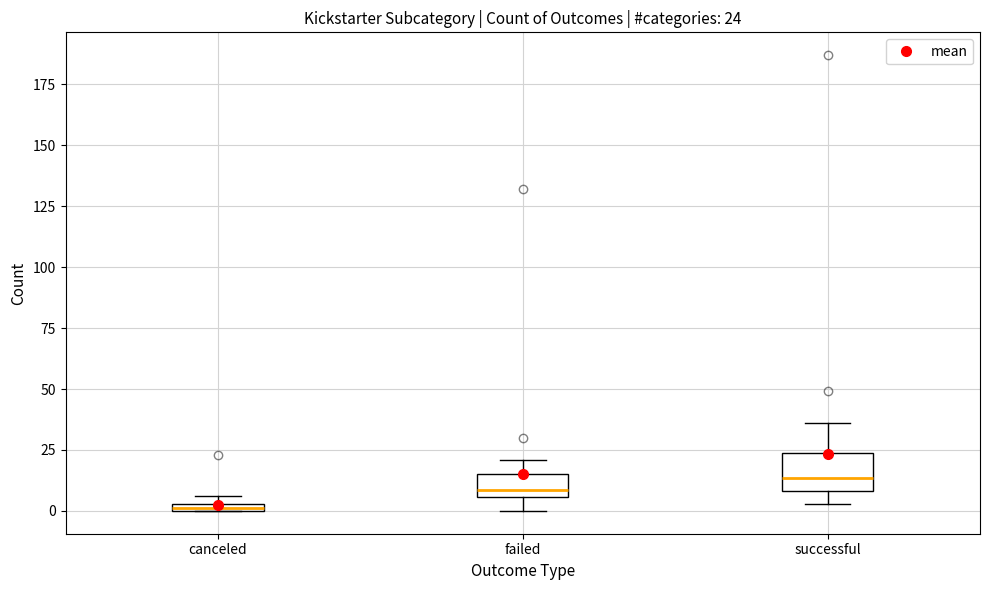

Comparing the boxes themselves (not the whiskers), which one is the tallest?

successful